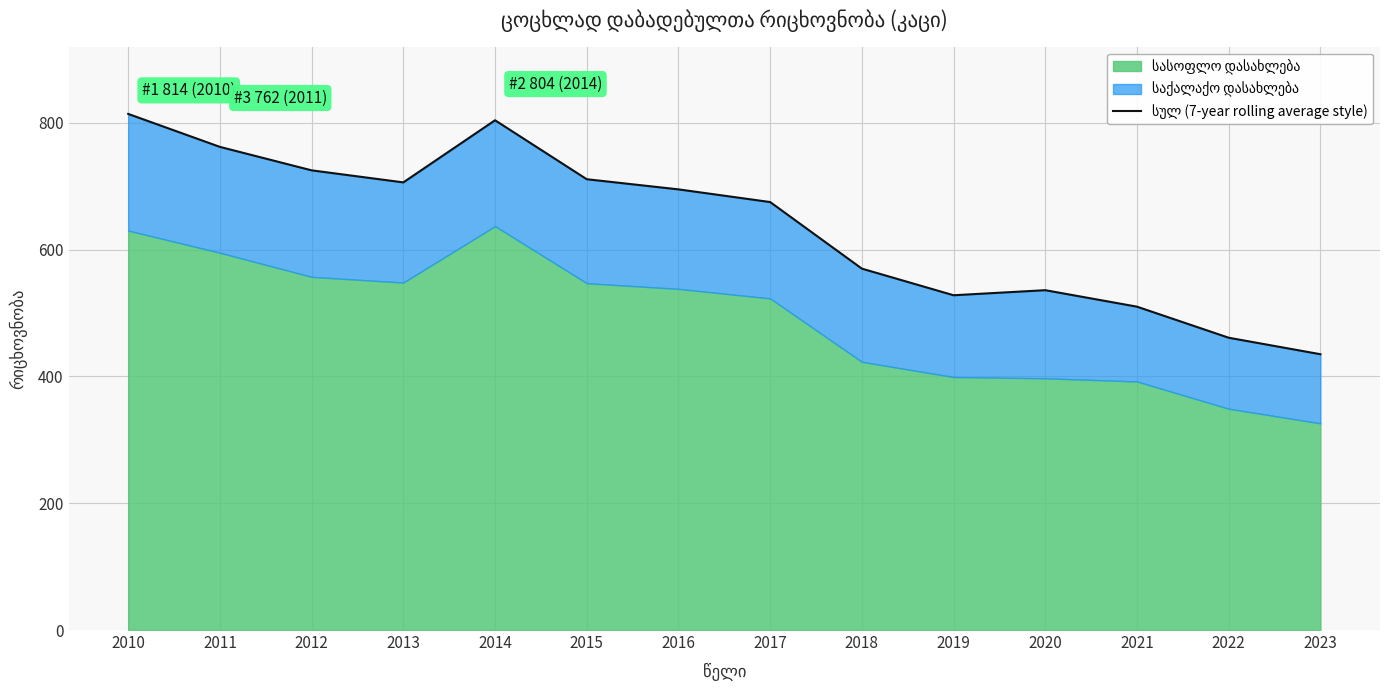

Rank the categories by value from lowest to highest.

2023, 2022, 2021, 2019, 2020, 2018, 2017, 2016, 2013, 2015, 2012, 2011, 2014, 2010